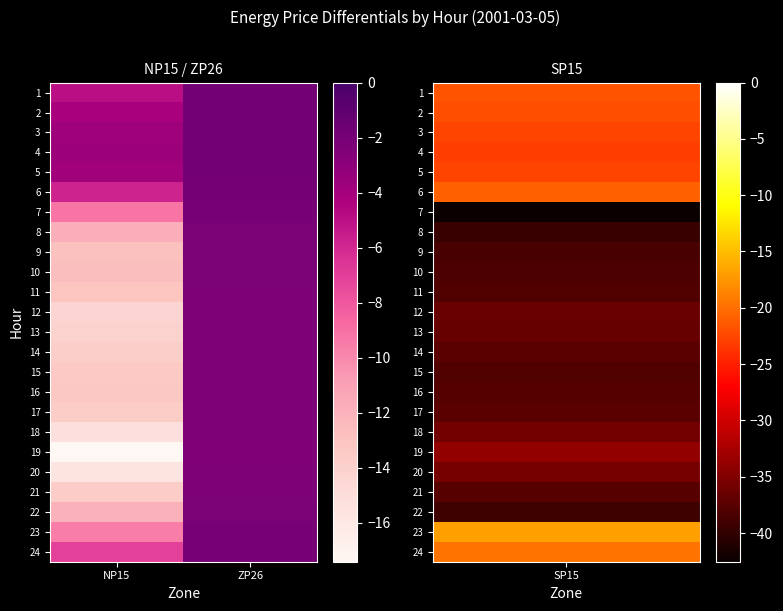

Rank the series at ZP26 from highest to lowest value.

4, 3, 5, 2, 1, 6, 24, 7, 23, 8, 22, 9, 10, 11, 15, 16, 17, 14, 21, 12, 13, 18, 20, 19